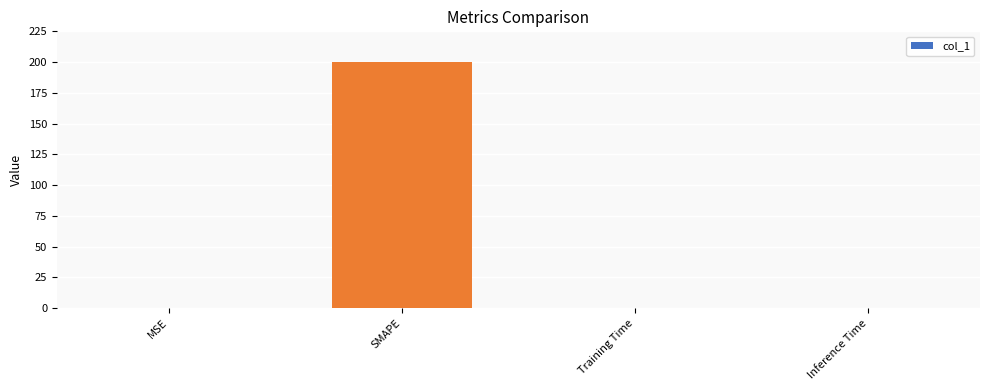

What is the sum of all values?

200.3